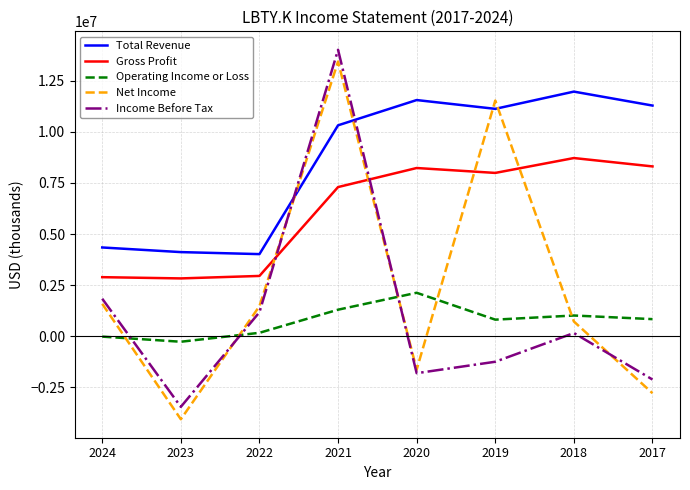

At how many categories does at least one series exceed 9306934?

5